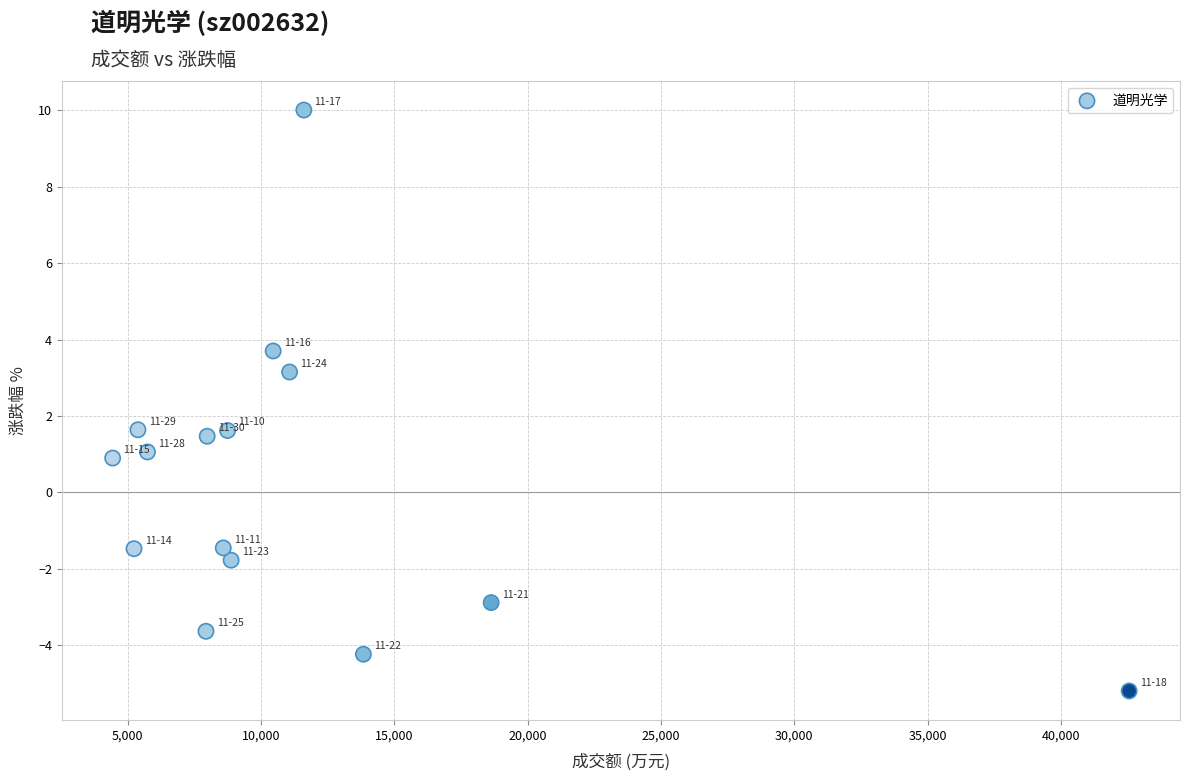

What is the range of Y values (max minus min)?

15.2